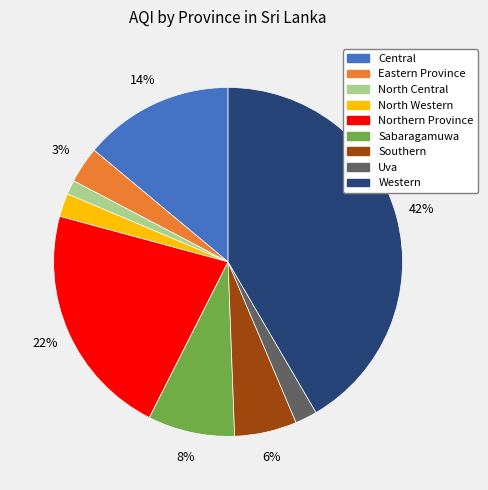

Is the sum of Western and Southern greater than half?

No